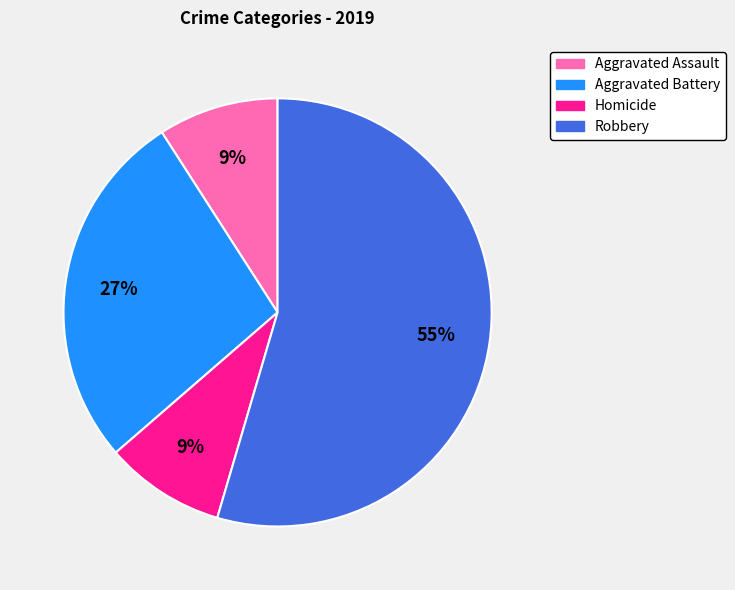

Which has a higher value, Robbery or Aggravated Battery?

Robbery